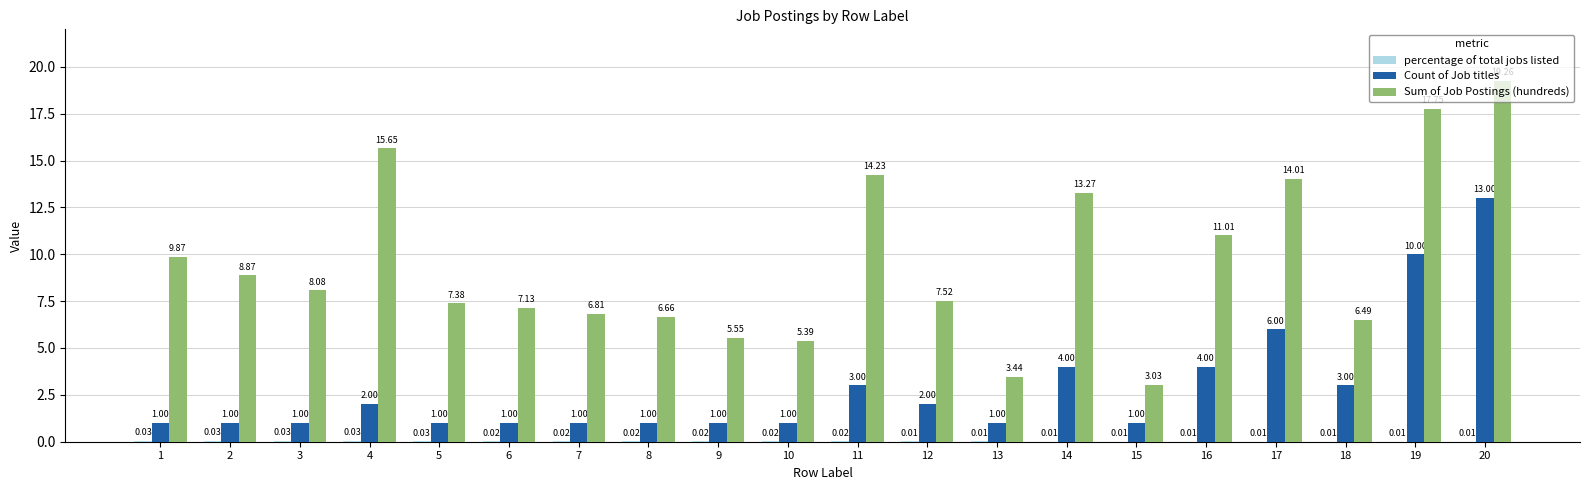

What is the average value of the Sum of Job Postings (hundreds) series?

9.6